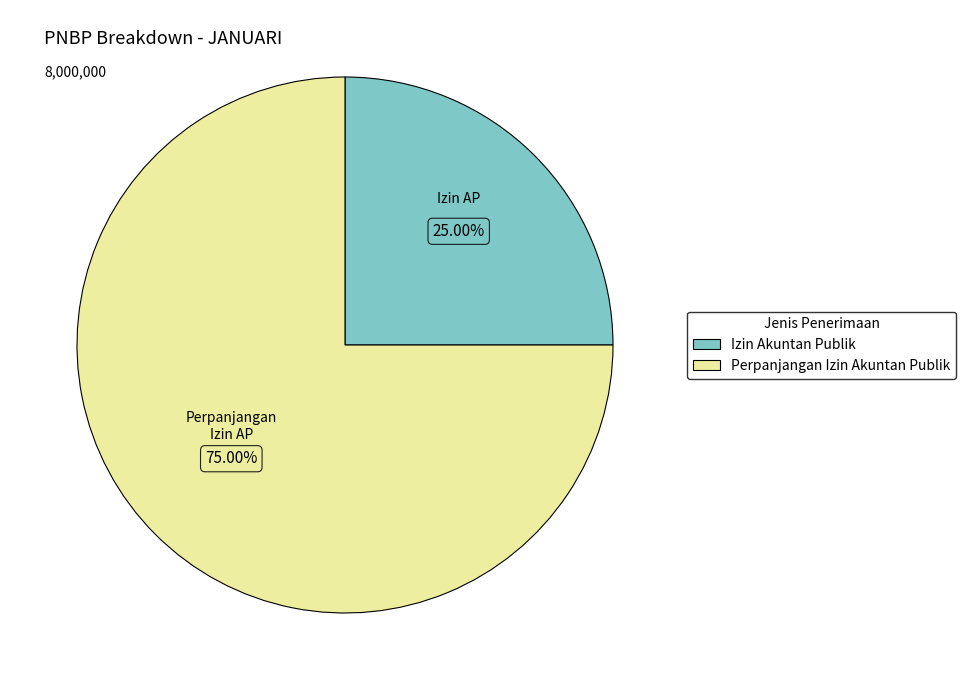

How many segments does this pie chart have?

2